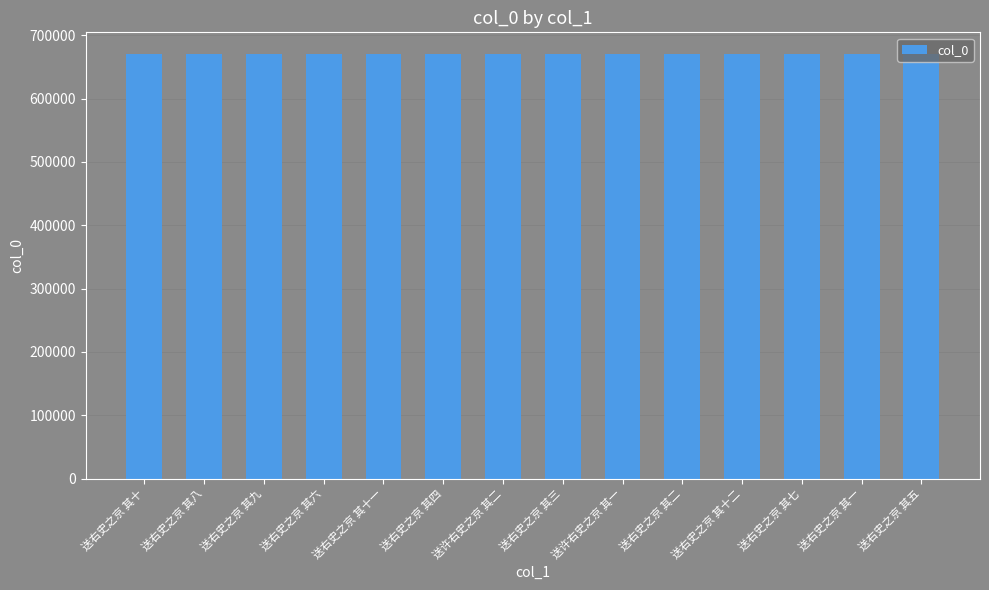

How many data points are less than 670990?

7